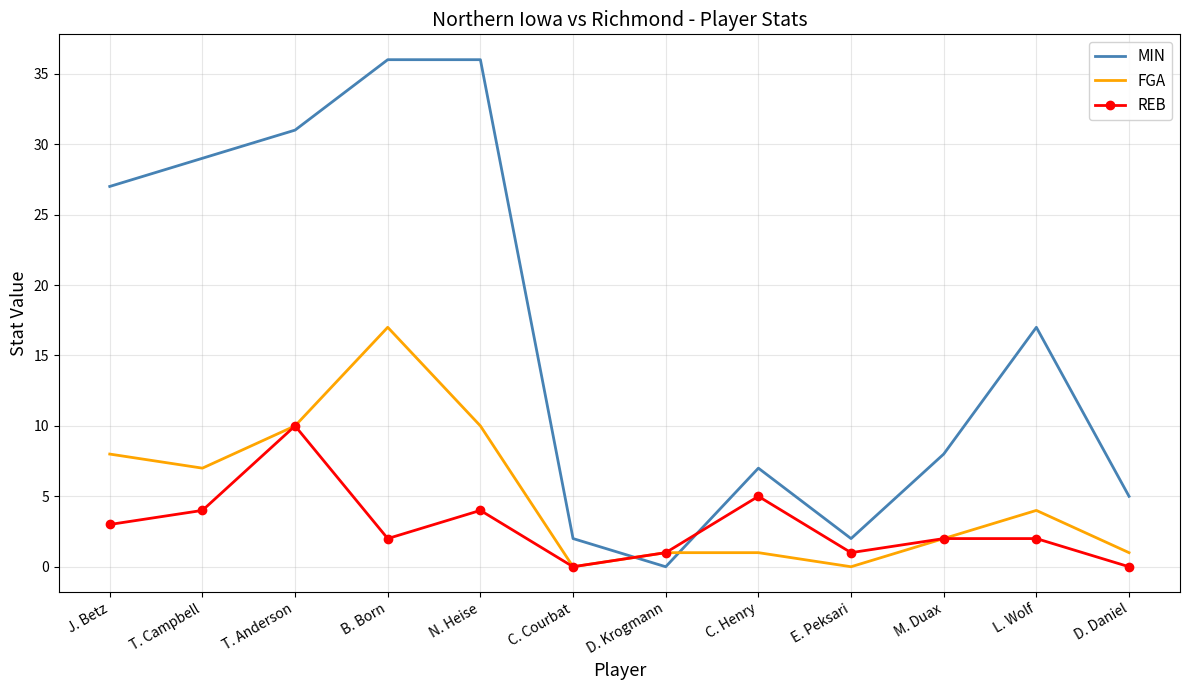

Is it true that MIN equals 9 at J. Betz?

False